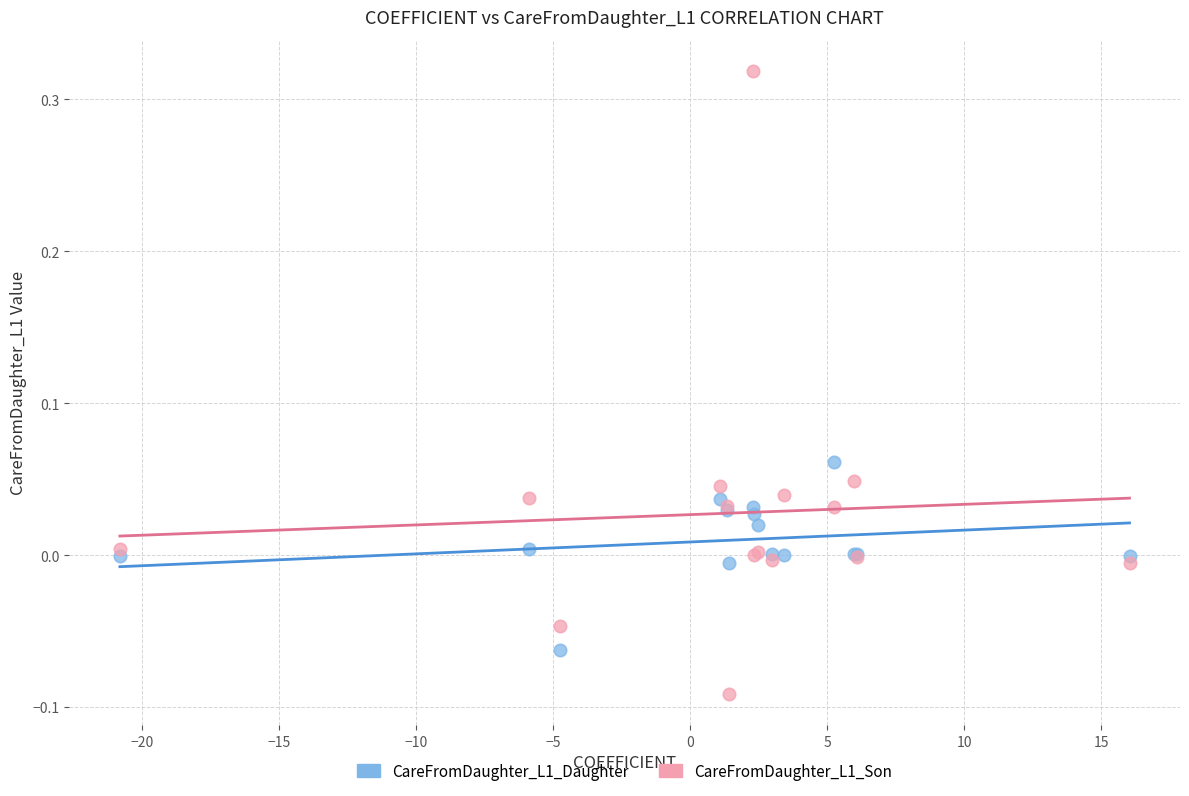

Which series reaches the maximum Y coordinate?

CareFromDaughter_L1_Son